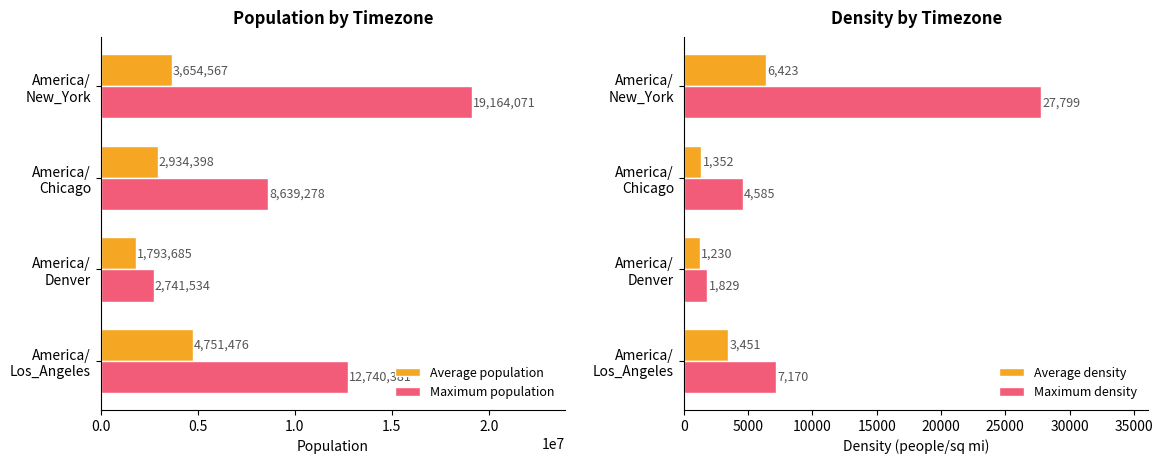

List the series in order of their peak value, highest first.

Maximum population, Average population, Maximum density, Average density